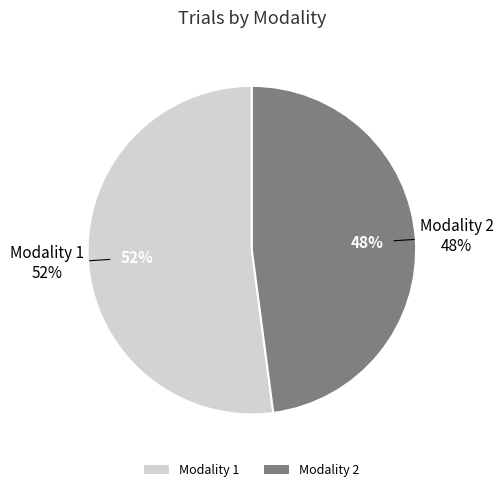

Do 2 and 1 together represent more than half of the pie?

Yes